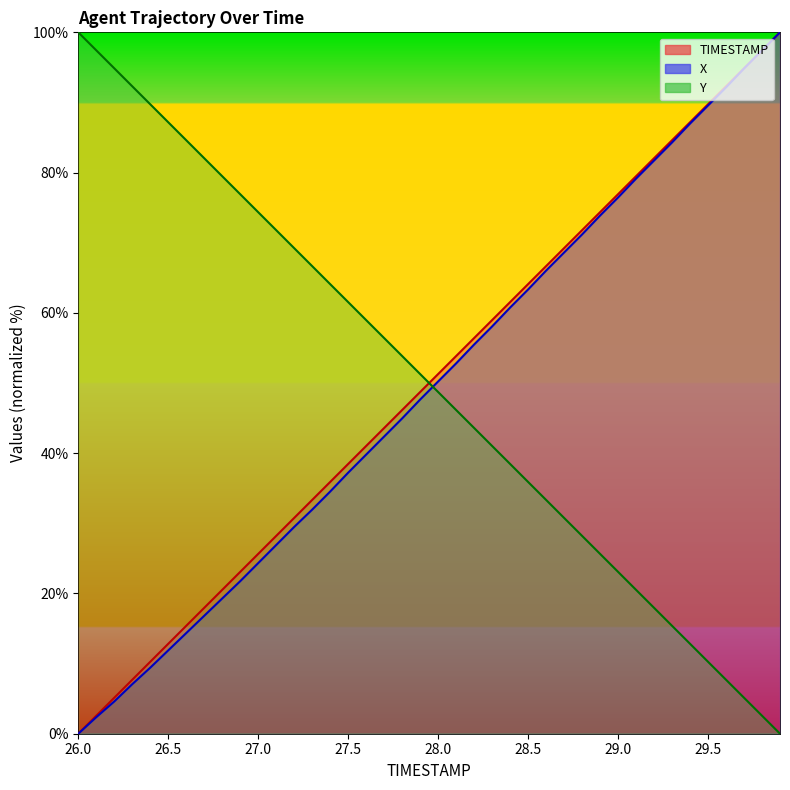

True or false: TIMESTAMP has a value of 53.2 at 29.9.

False